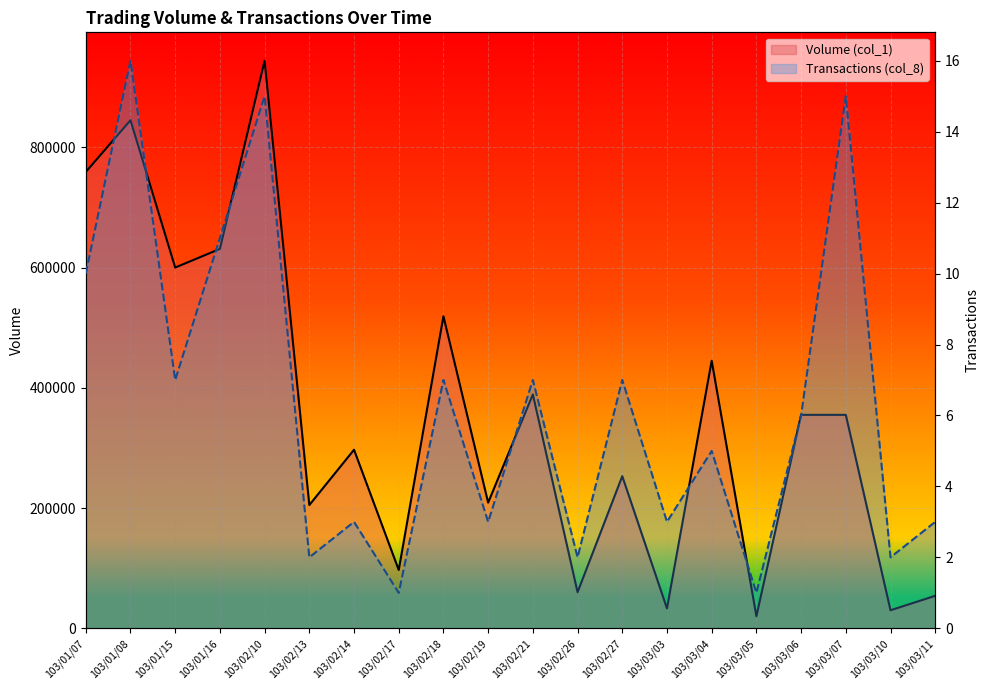

How many data points in Transactions (col_8) are above 6?

9